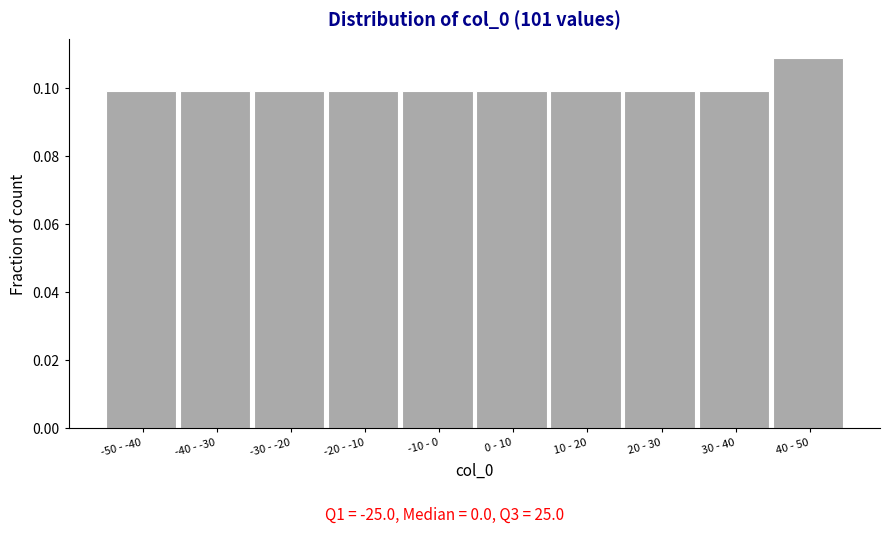

True or false: the data shows 0.1 at 30 - 40.

True